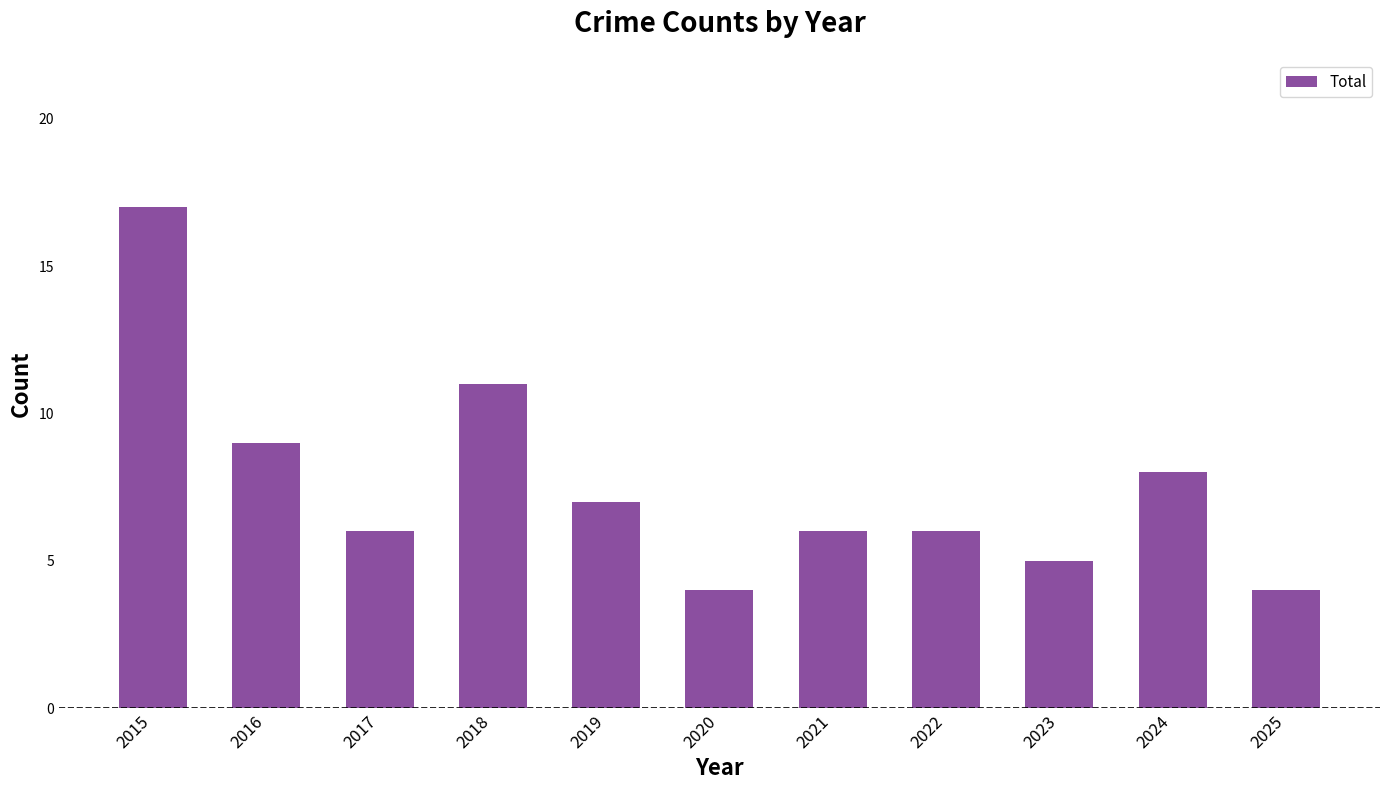

Approximately how many times larger is the value at 2021 compared to 2018?

0.5